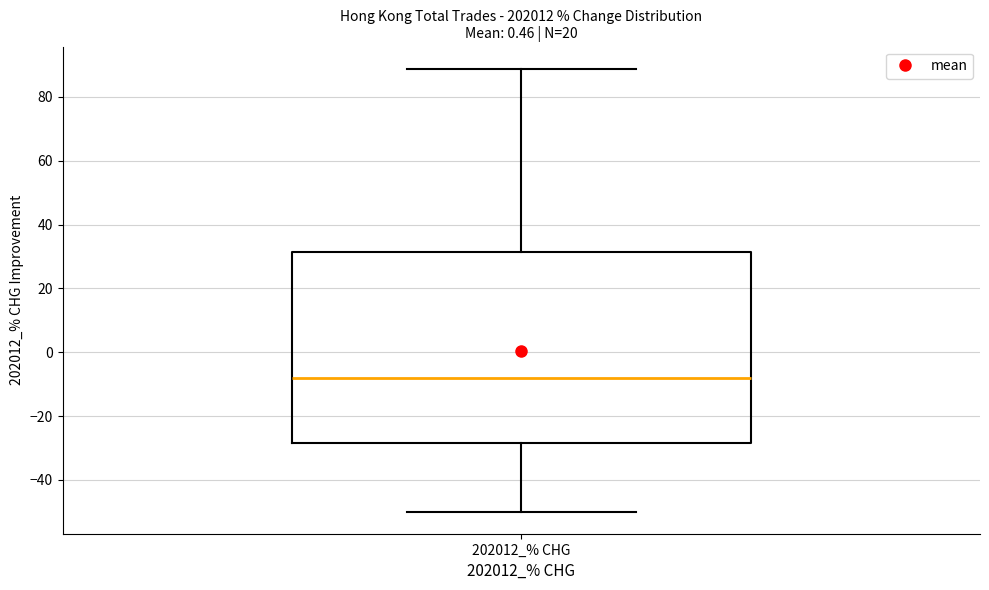

Read this box plot against the y-axis: the position of the median line, the range covered by the box, and the ends of both whiskers. The values are not printed on the chart, so give them approximately, as read against the axis.

median -8, box -28 to 32, whiskers -50 to 88